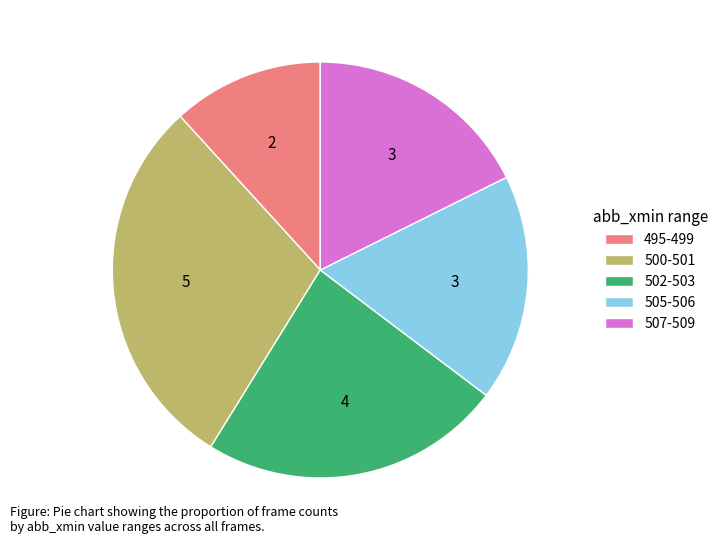

What is the largest slice in the pie chart?

500-501